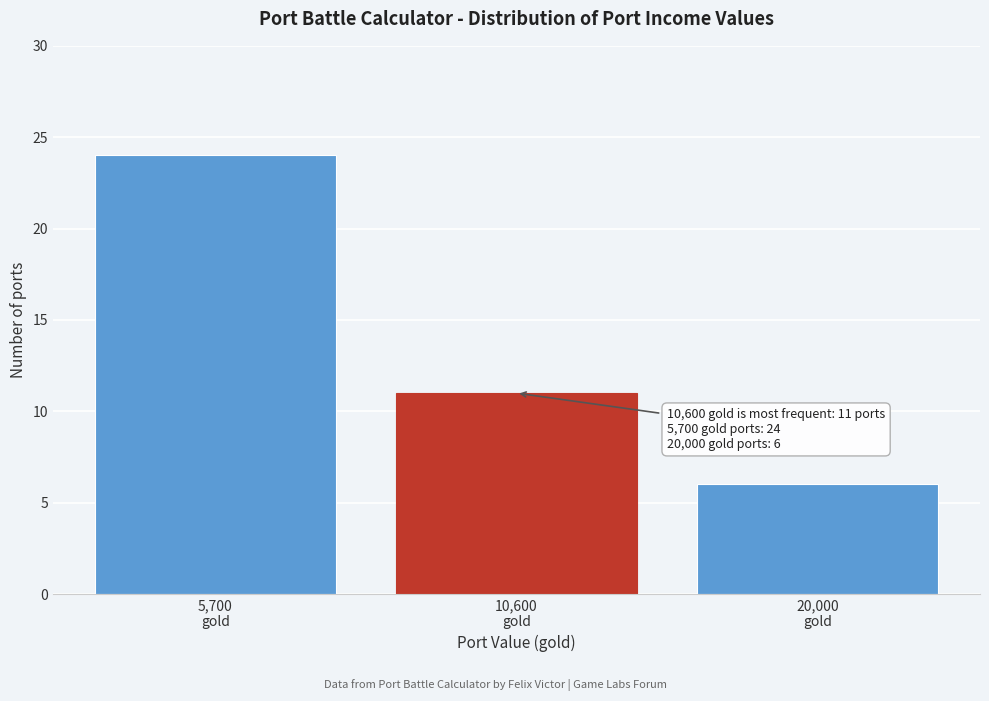

Reading left to right, list all the values displayed in this chart.

24	11	6